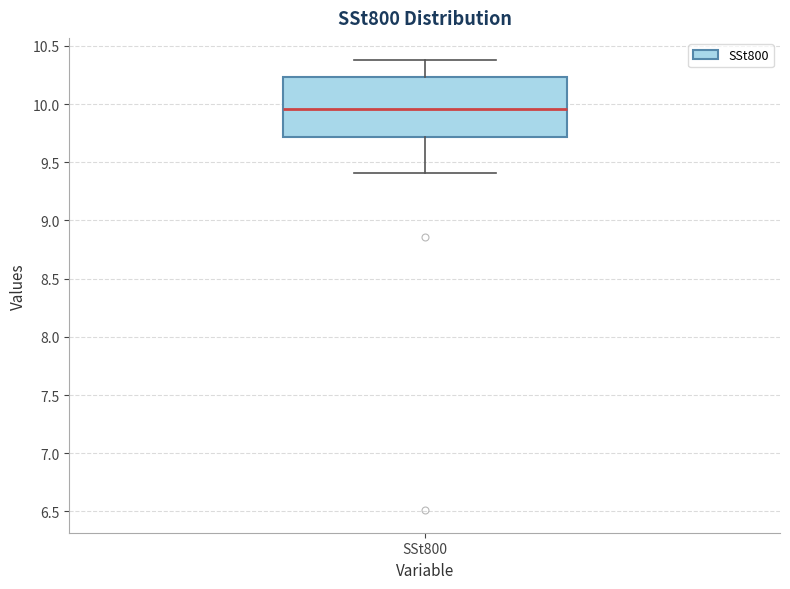

Where does the lower whisker of the box for SSt800 end on the y-axis? The values are not printed on the chart, so give them approximately, as read against the axis.

9.40